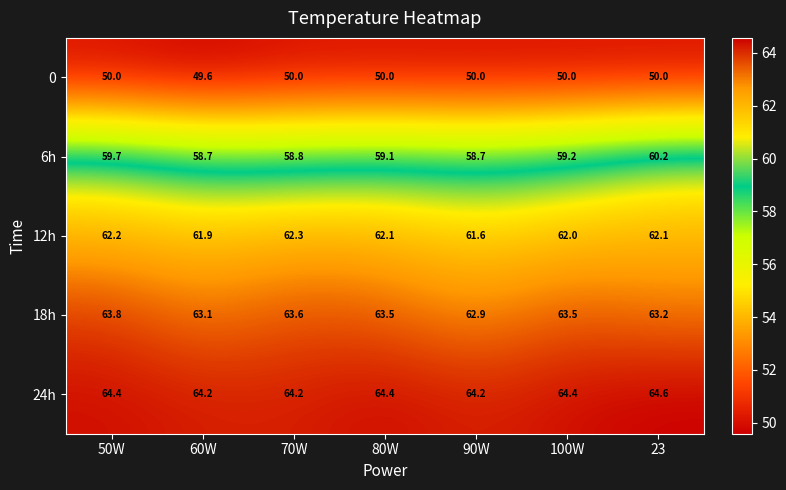

Is it true that 18h equals 63.5 at 100W?

True